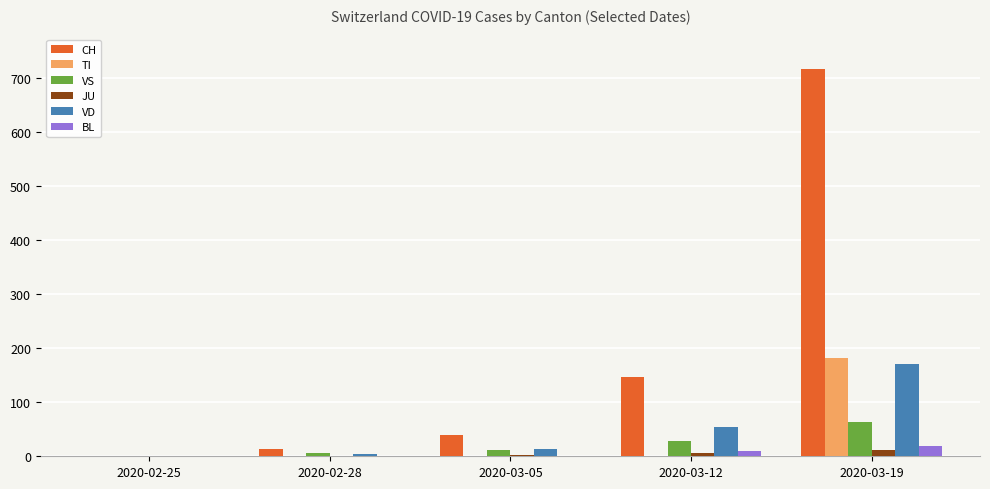

What is the average value of the JU series?

4